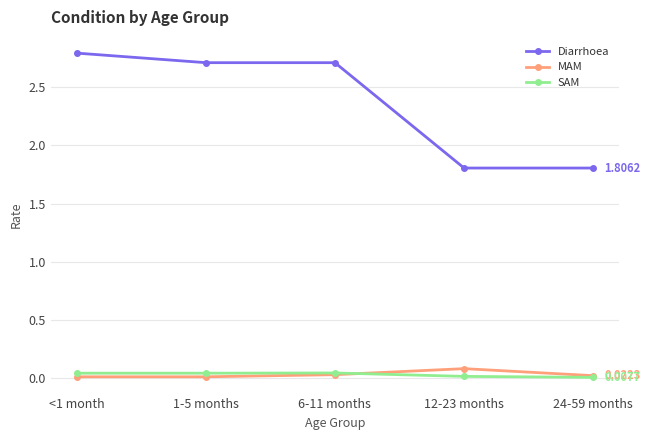

What is the sum of the MAM values at 12-23 months and 1-5 months?

0.1